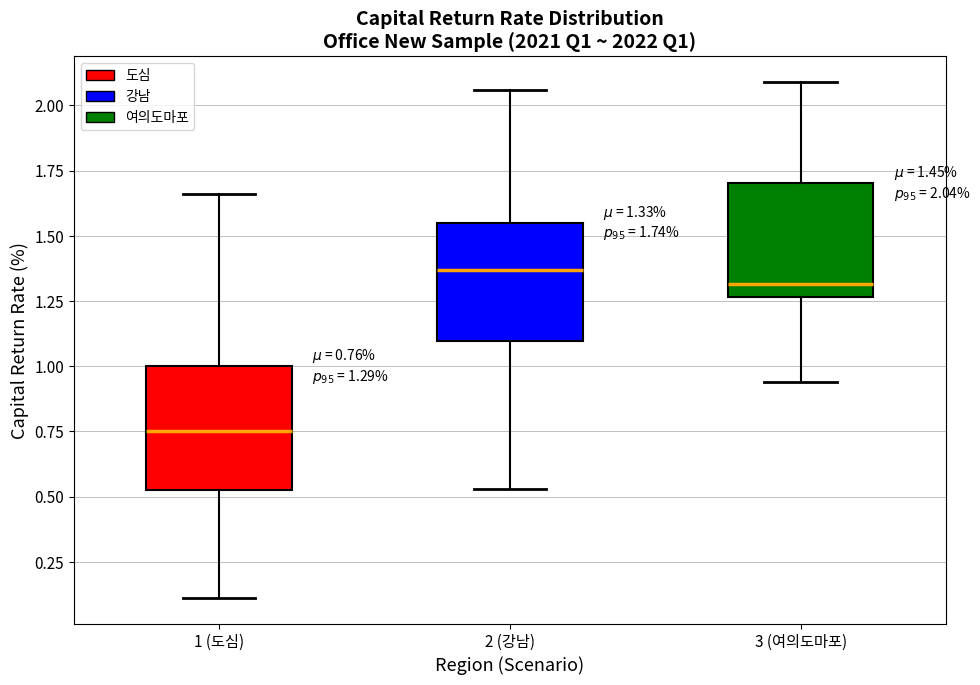

Which box's median line is the highest?

2 (강남)